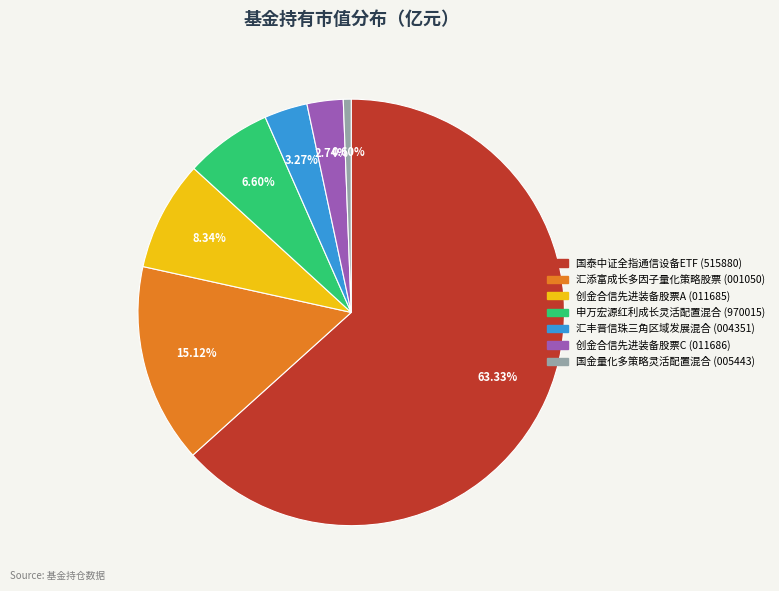

To the nearest percent, what is the difference between the largest and smallest slice percentages?

63%